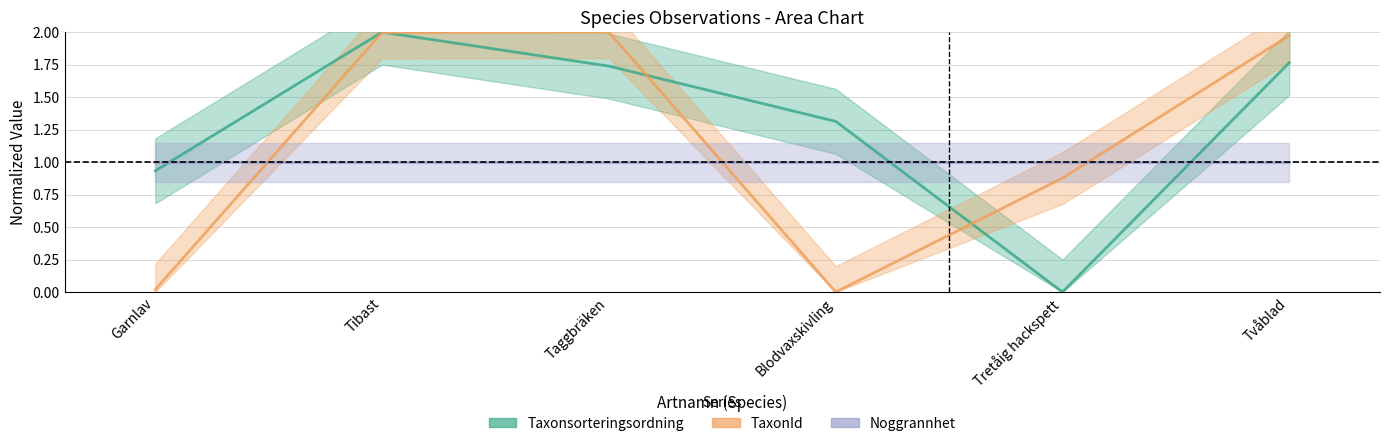

How many data points in TaxonId are less than 1?

3